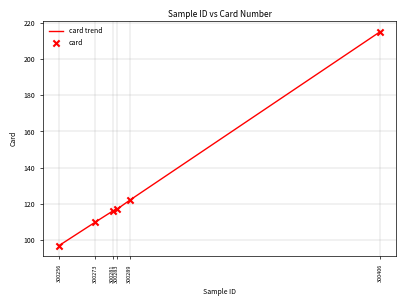

What is the difference between the maximum and minimum values?

118